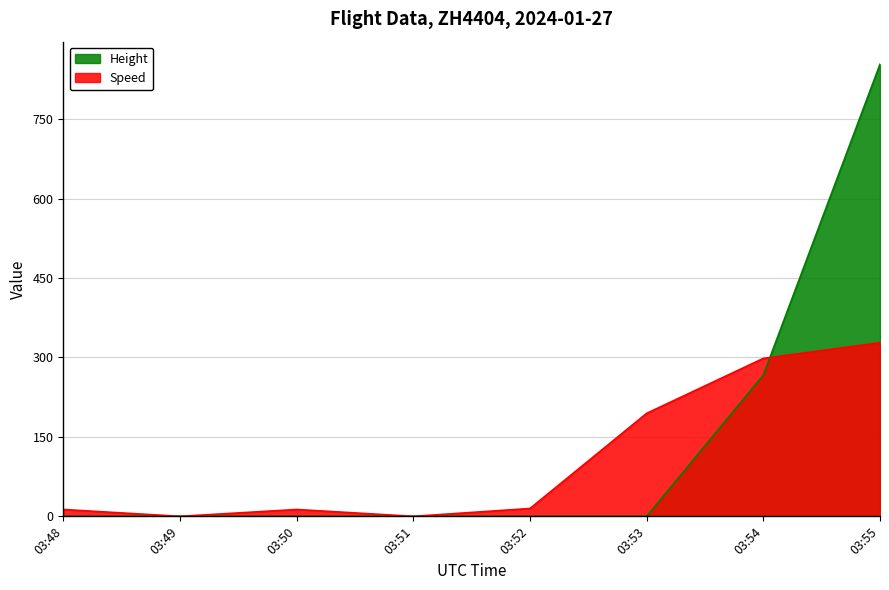

Is it true that Speed equals 19.1 at 03:48?

False